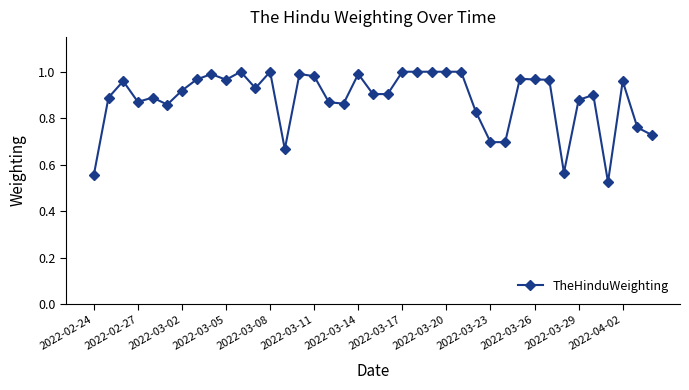

What is the sum of all values?

34.4